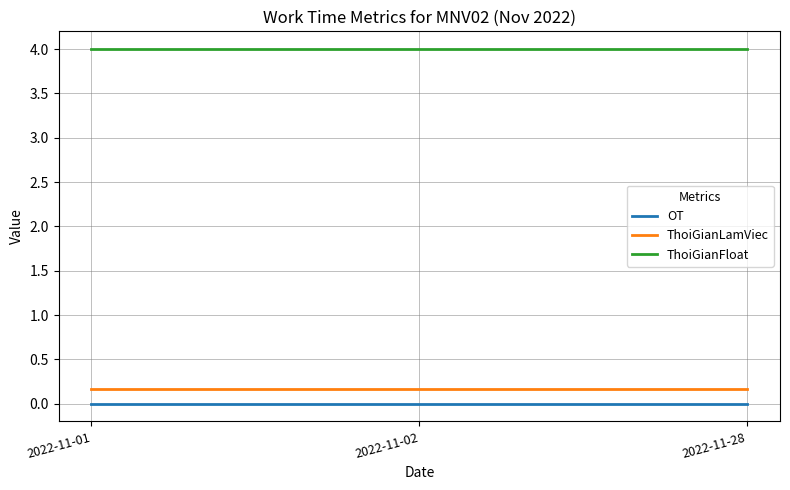

The value of ThoiGianLamViec at 2022-11-01 is 0.2. True or false?

True